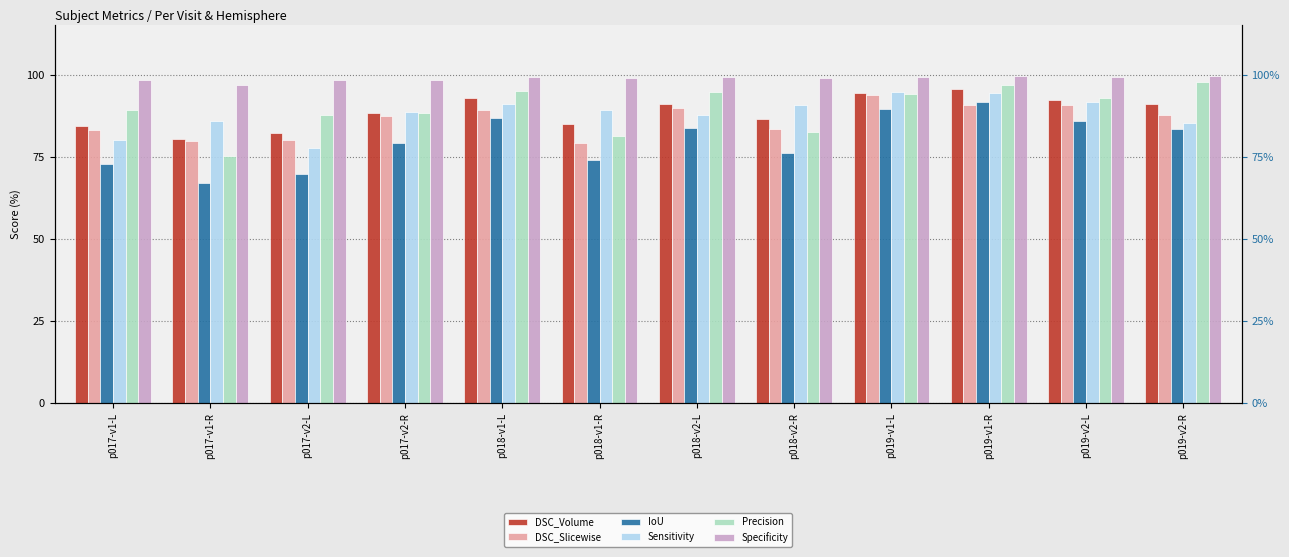

What is the difference between the DSC_Volume values at p018-v1-R and p019-v2-R?

5.9